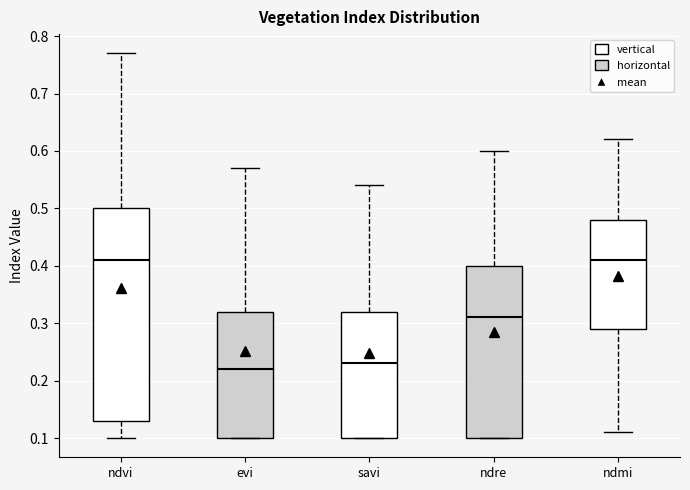

Reading left to right, read every box against the y-axis: the position of its median line, the range the box covers, and the ends of its whiskers. The values are not printed on the chart, so give them approximately, as read against the axis.

ndvi: median 0.41, box 0.13 to 0.50, whiskers 0.10 to 0.77
evi: median 0.22, box 0.10 to 0.32, whiskers 0.10 to 0.57
savi: median 0.23, box 0.10 to 0.32, whiskers 0.10 to 0.54
ndre: median 0.31, box 0.10 to 0.40, whiskers 0.10 to 0.60
ndmi: median 0.41, box 0.29 to 0.48, whiskers 0.11 to 0.62